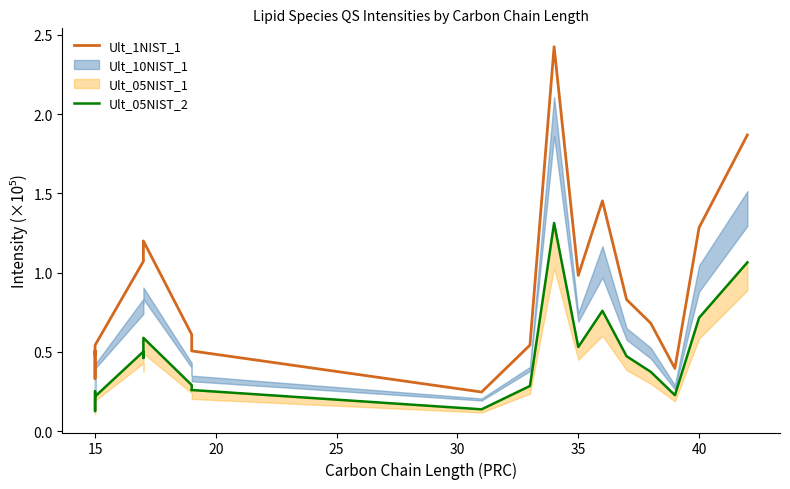

Does the chart display data point markers on the line(s)?

No